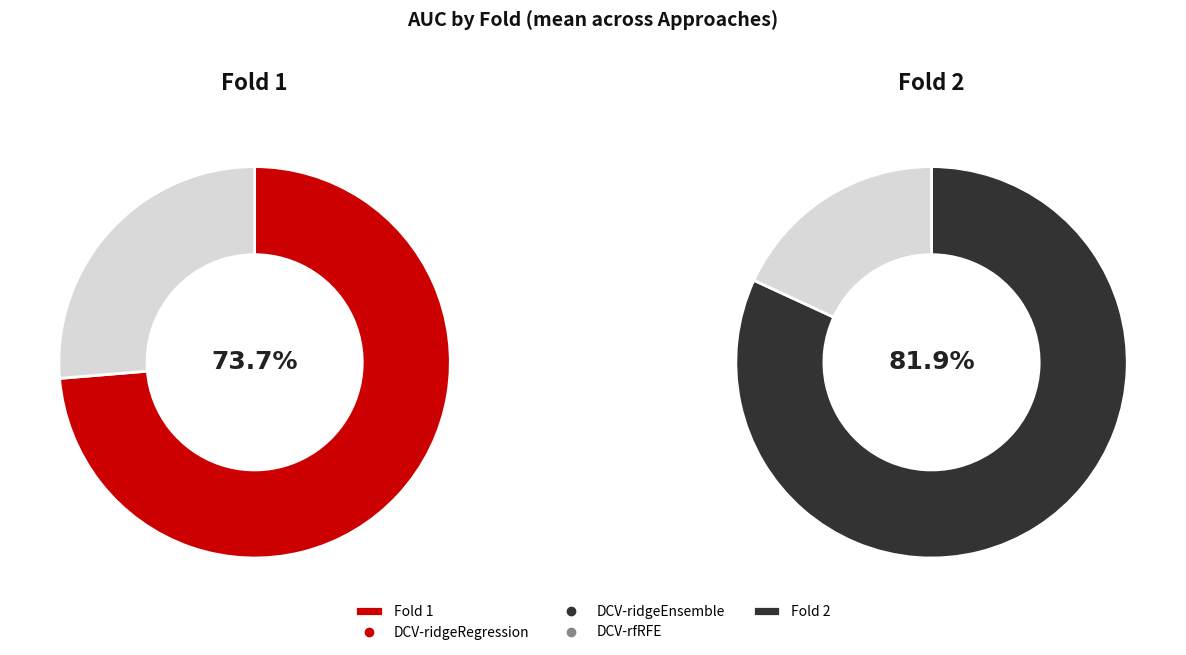

Which series has the largest range (max minus min)?

DCV-rfRFE